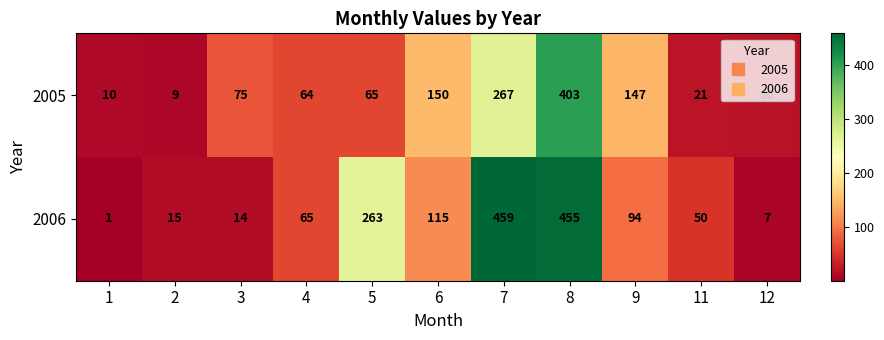

Rank the series by their maximum value, from lowest to highest.

2005, 2006